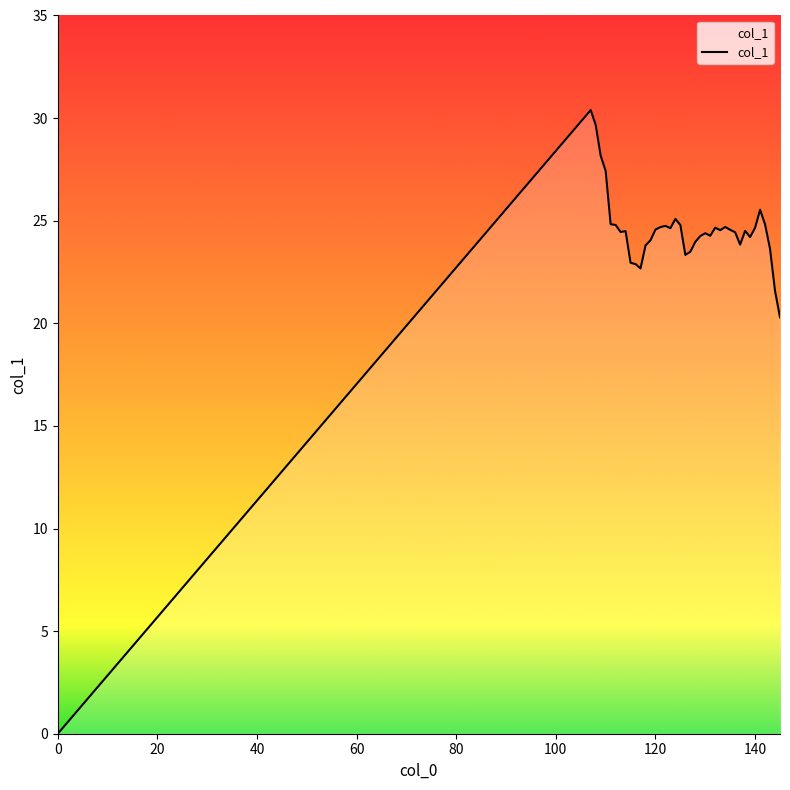

What is the greatest value displayed?

30.4